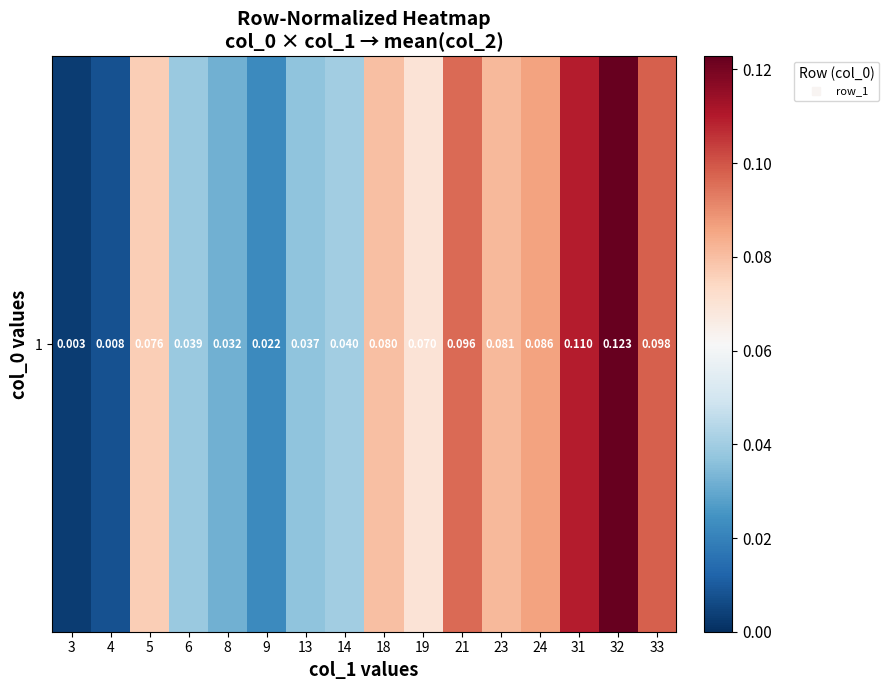

Reading right to left, transcribe all the data shown in this chart.

33=0.1	32=0.1	31=0.1	24=0.1	23=0.1	21=0.1	19=0.1	18=0.1	14=0.0	13=0.0	9=0.0	8=0.0	6=0.0	5=0.1	4=0.0	3=0.0